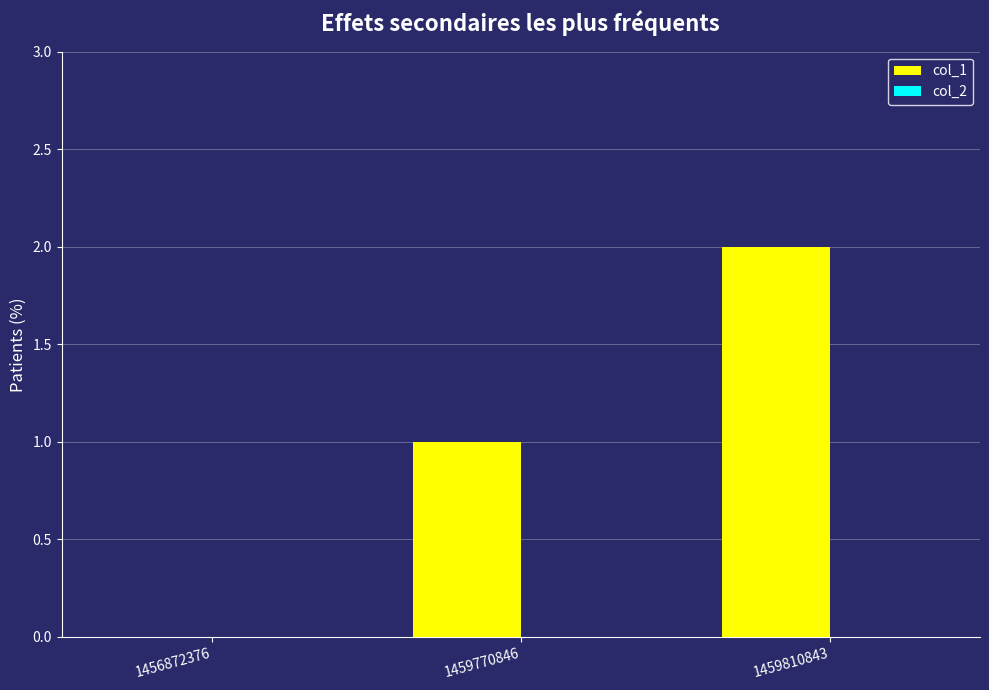

The value at 1459810843 is 2. True or false?

True